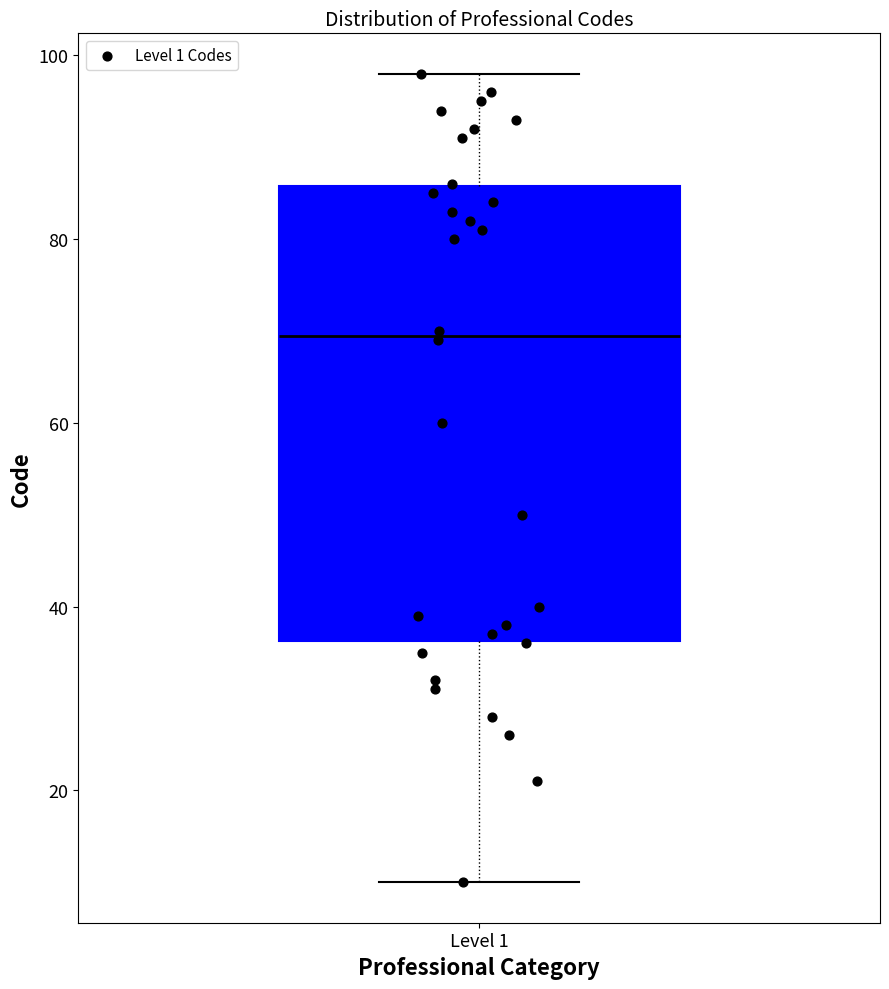

Read this box plot against the y-axis: the position of the median line, the range covered by the box, and the ends of both whiskers. The values are not printed on the chart, so give them approximately, as read against the axis.

median 70, box 36 to 86, whiskers 10 to 98